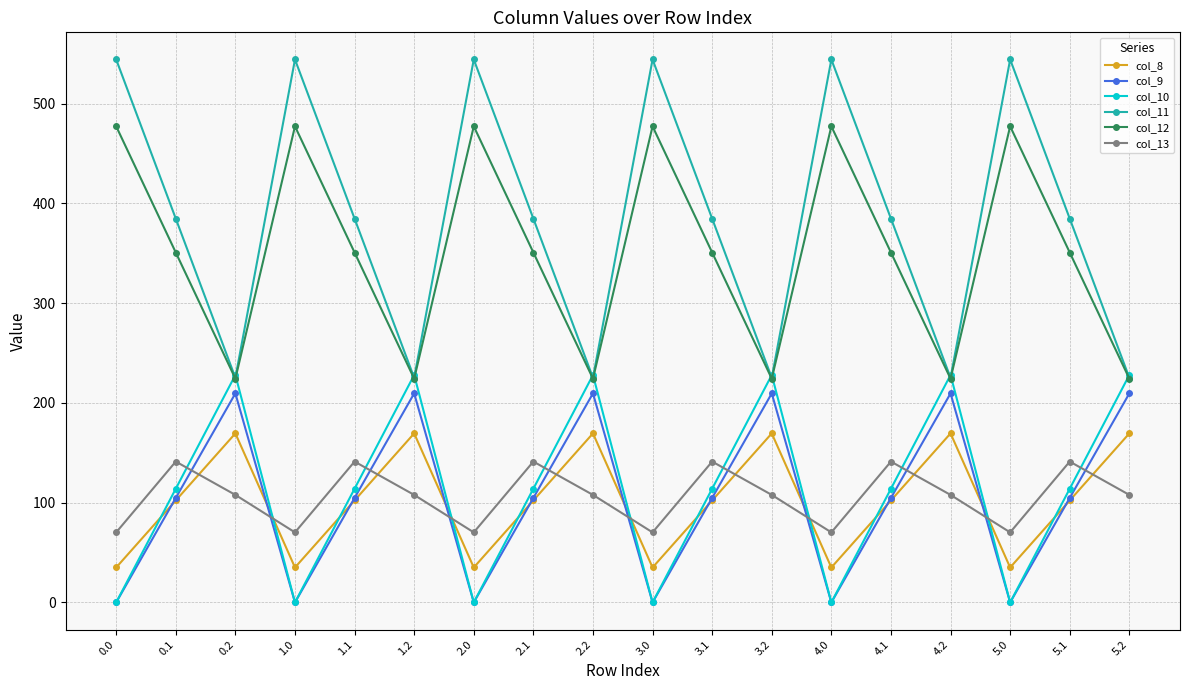

Reading left to right, transcribe all the data shown in this chart.

col_8: 0.0=35.0	0.1=102.3	0.2=169.5	1.0=35.0	1.1=102.3	1.2=169.5	2.0=35.0	2.1=102.3	2.2=169.5	3.0=35.0	3.1=102.3	3.2=169.5	4.0=35.0	4.1=102.3	4.2=169.5	5.0=35.0	5.1=102.3	5.2=169.5
col_9: 0.0=0.0	0.1=104.8	0.2=209.6	1.0=0.0	1.1=104.8	1.2=209.6	2.0=0.0	2.1=104.8	2.2=209.6	3.0=0.0	3.1=104.8	3.2=209.6	4.0=0.0	4.1=104.8	4.2=209.6	5.0=0.0	5.1=104.8	5.2=209.6
col_10: 0.0=0.0	0.1=114.0	0.2=228.0	1.0=0.0	1.1=114.0	1.2=228.0	2.0=0.0	2.1=114.0	2.2=228.0	3.0=0.0	3.1=114.0	3.2=228.0	4.0=0.0	4.1=114.0	4.2=228.0	5.0=0.0	5.1=114.0	5.2=228.0
col_11: 0.0=544.3	0.1=384.7	0.2=225.2	1.0=544.3	1.1=384.7	1.2=225.2	2.0=544.3	2.1=384.7	2.2=225.2	3.0=544.3	3.1=384.7	3.2=225.2	4.0=544.3	4.1=384.7	4.2=225.2	5.0=544.3	5.1=384.7	5.2=225.2
col_12: 0.0=477.2	0.1=350.8	0.2=224.3	1.0=477.2	1.1=350.8	1.2=224.3	2.0=477.2	2.1=350.8	2.2=224.3	3.0=477.2	3.1=350.8	3.2=224.3	4.0=477.2	4.1=350.8	4.2=224.3	5.0=477.2	5.1=350.8	5.2=224.3
col_13: 0.0=70.2	0.1=141.2	0.2=107.8	1.0=70.2	1.1=141.2	1.2=107.8	2.0=70.2	2.1=141.2	2.2=107.8	3.0=70.2	3.1=141.2	3.2=107.8	4.0=70.2	4.1=141.2	4.2=107.8	5.0=70.2	5.1=141.2	5.2=107.8